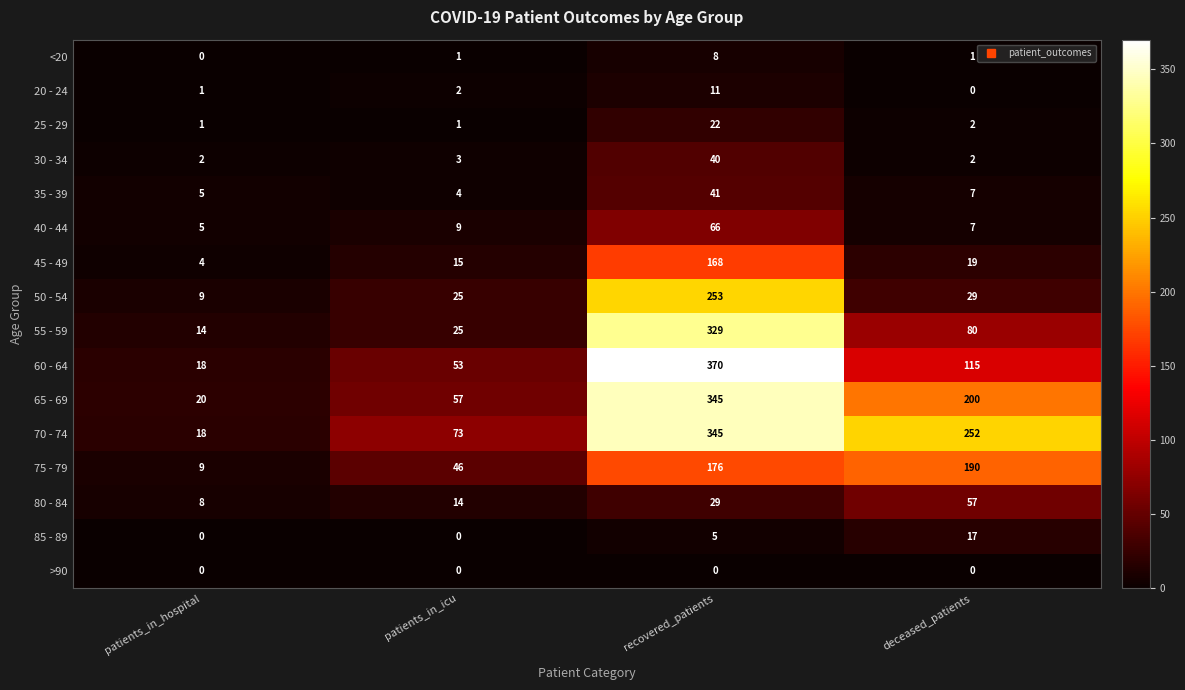

What is the greatest value displayed?

370